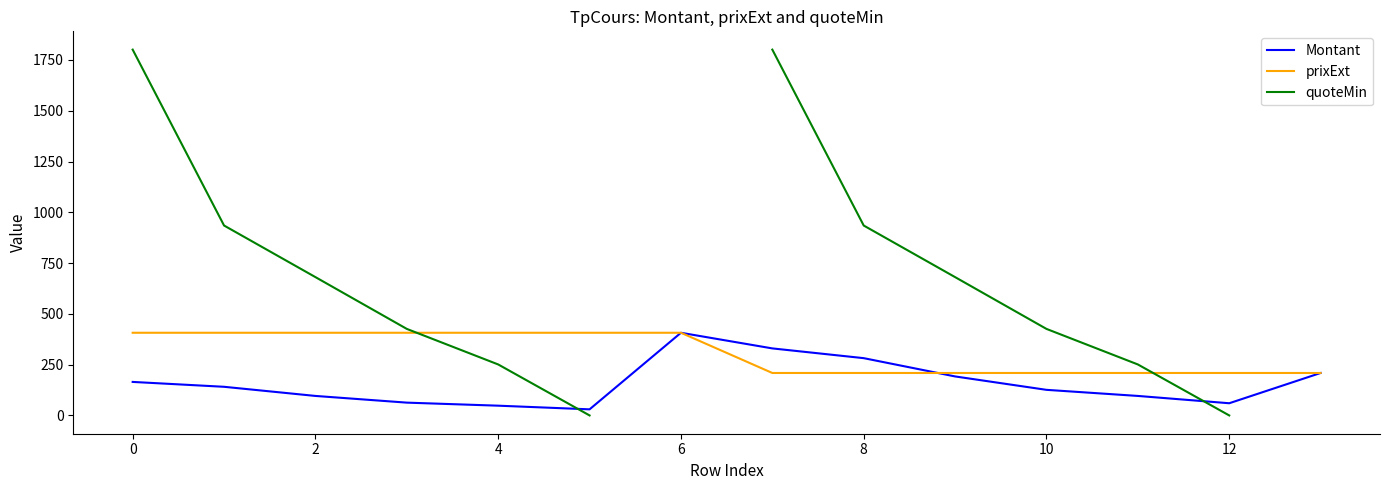

True or false: Montant has more than 2 points higher than both neighbors.

False